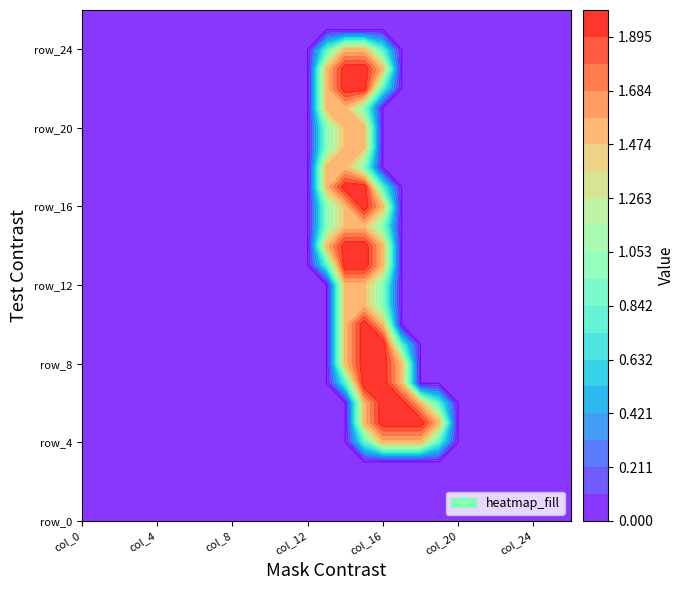

True or false: row_8 has a value of 1.1 at col_4.

False